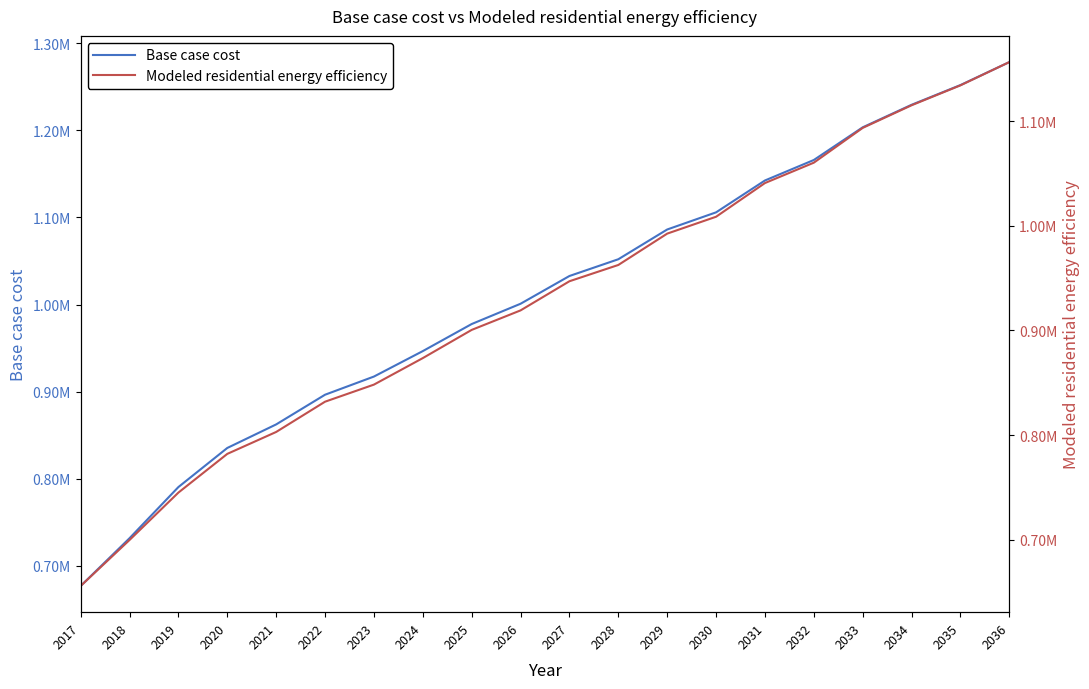

Which series has the largest range (max minus min)?

Base case cost